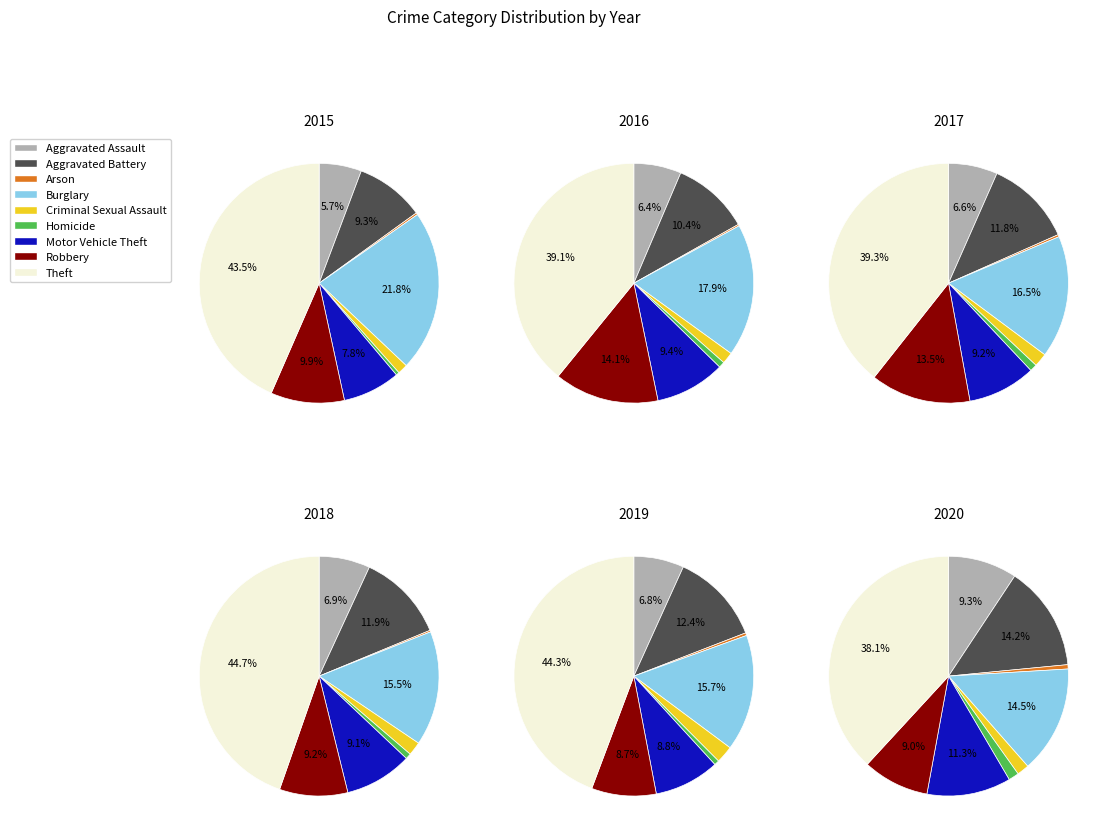

Which slice is the smallest?

Arson